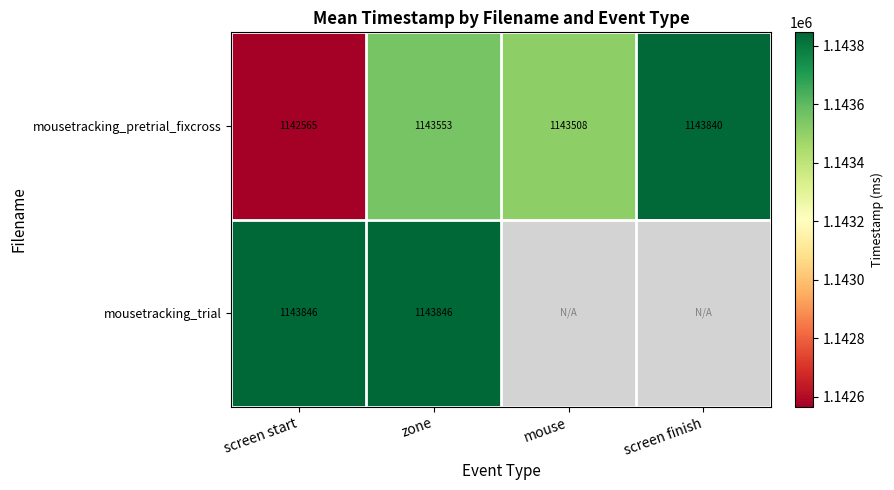

Is the value of mousetracking_trial at screen start greater than the value of mousetracking_pretrial_fixcross at screen finish?

Yes